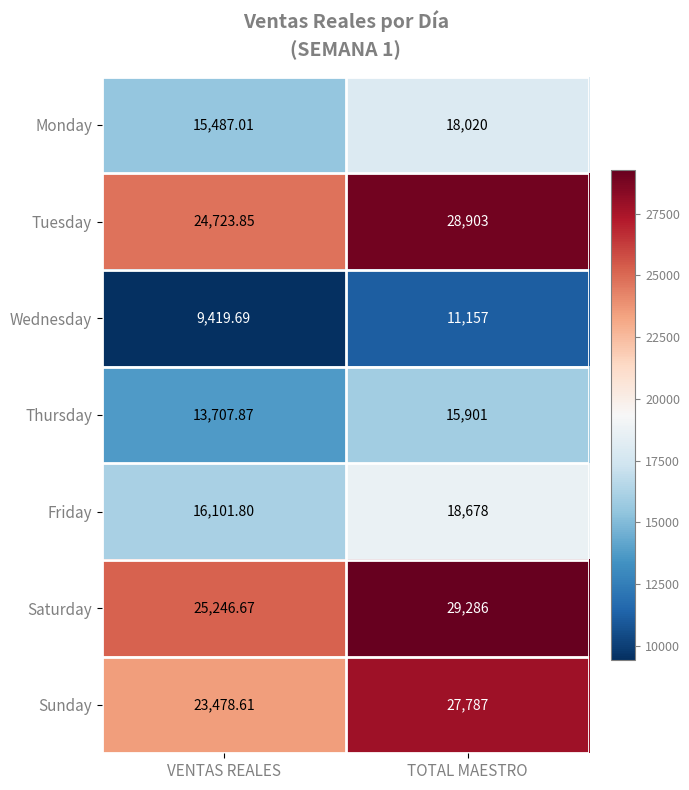

At which label does Thursday reach its peak?

TOTAL MAESTRO